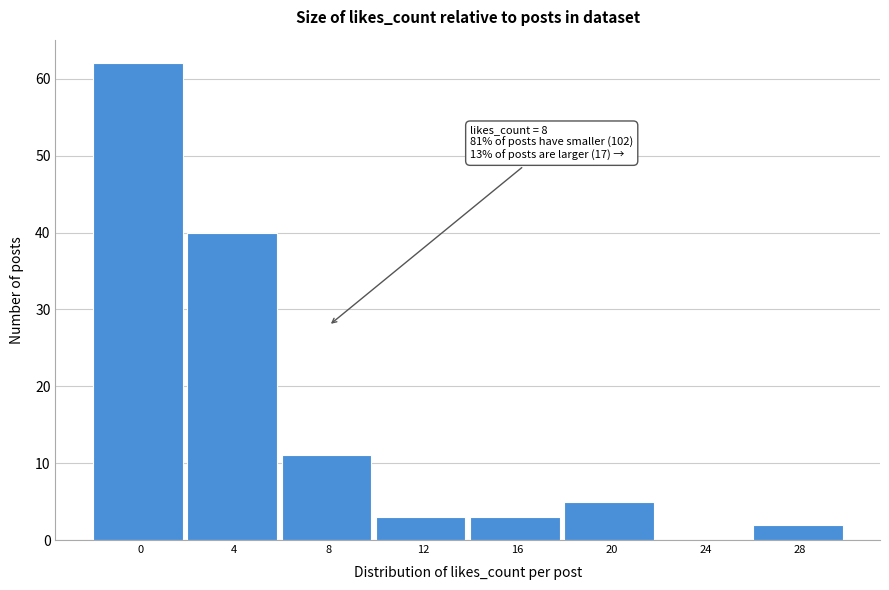

Reading left to right, extract all data points from this chart.

0=62	4=40	8=11	12=3	16=3	20=5	24=0	28=2